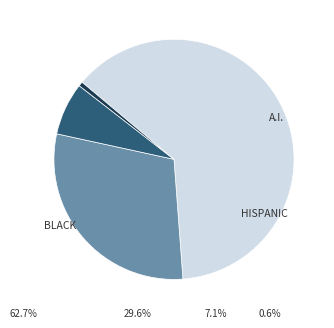

True or false: Jorge Garbajosa accounts for 21% of the total.

False